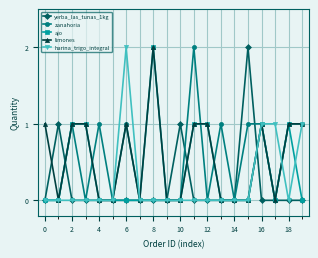

Reading left to right, transcribe all the data shown in this chart.

yerba_las_tunas_1kg: 0	1	0	0	0	0	0	0	0	0	1	0	0	0	0	2	0	0	0	0
zanahoria: 0	0	1	0	1	0	1	0	0	0	0	2	0	1	0	1	1	0	1	1
ajo: 0	0	1	1	0	0	0	0	2	0	0	1	1	0	0	0	1	0	1	0
limones: 1	0	1	1	0	0	1	0	2	0	0	1	1	0	0	0	1	0	1	1
harina_trigo_integral: 0	0	0	0	0	0	2	0	0	0	0	0	0	0	0	0	1	1	0	1